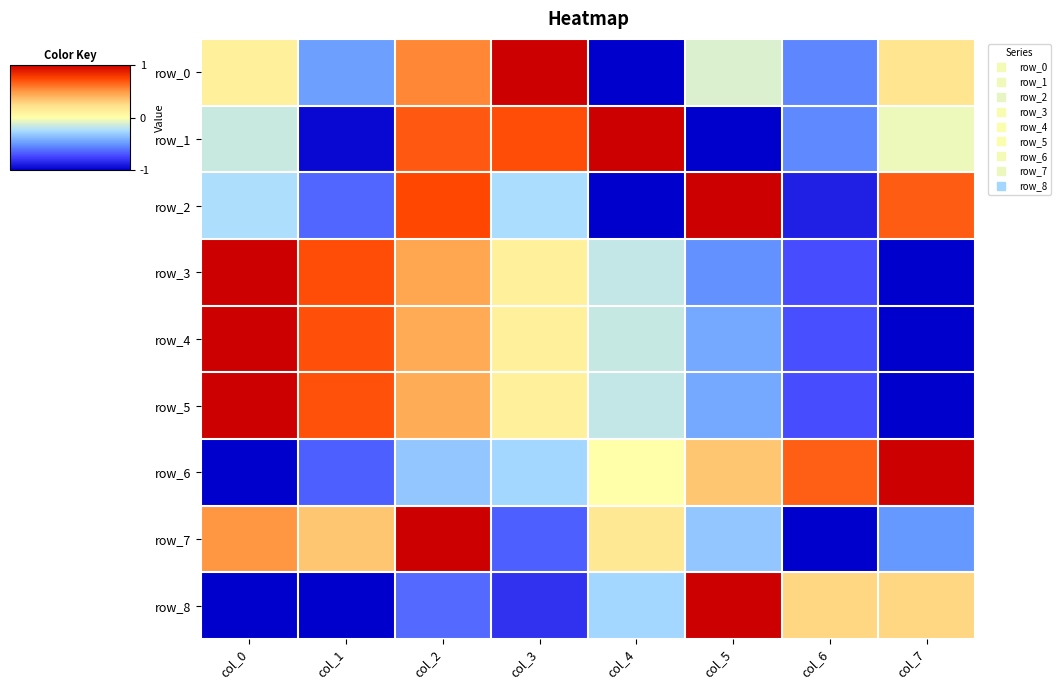

Where is row_5 nearest to the value 0?

col_3